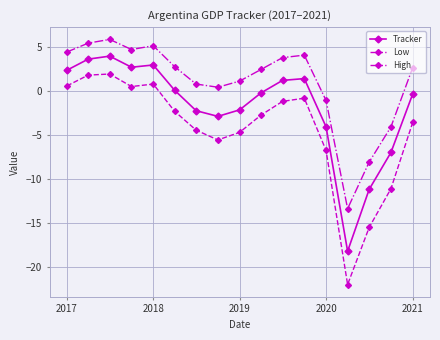

True or false: Low and High cross at least once.

False